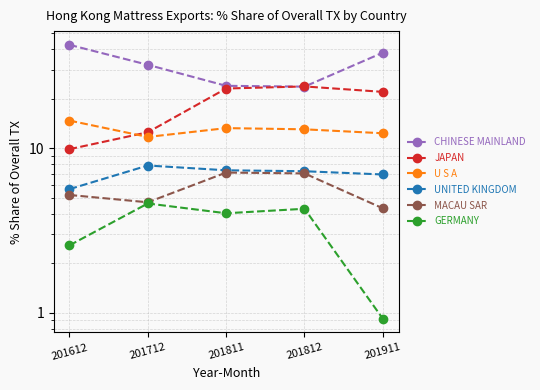

Where is the first local maximum for U S A?

201811